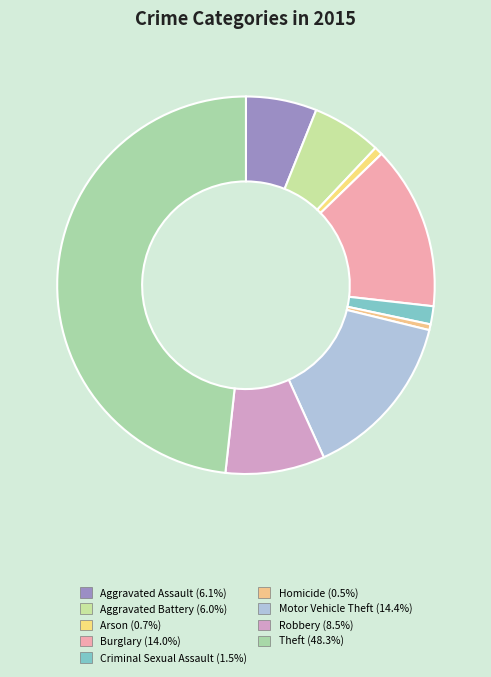

To the nearest percent, what is the average slice percentage?

11%